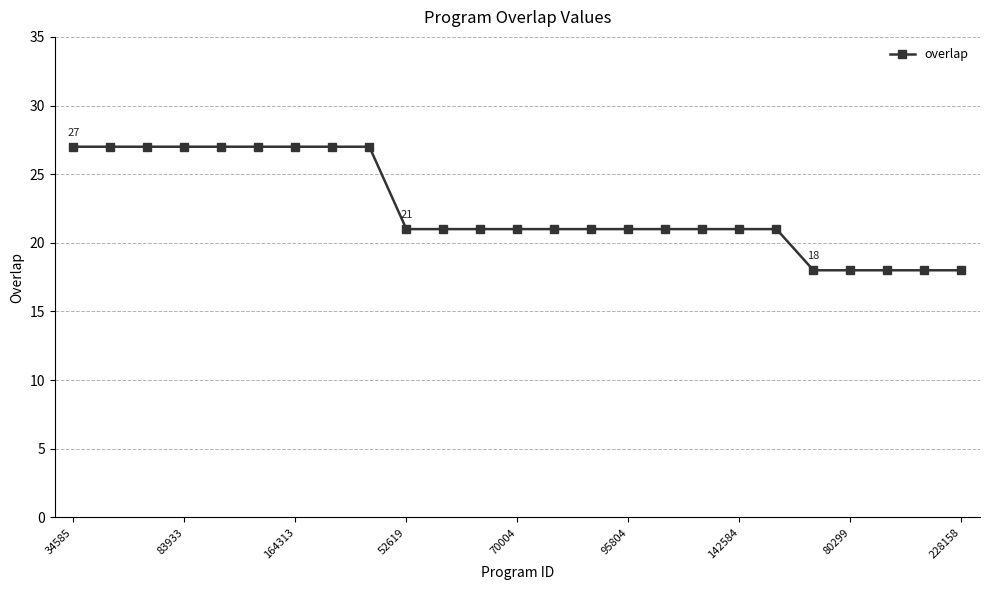

What is the sum of all values?

564